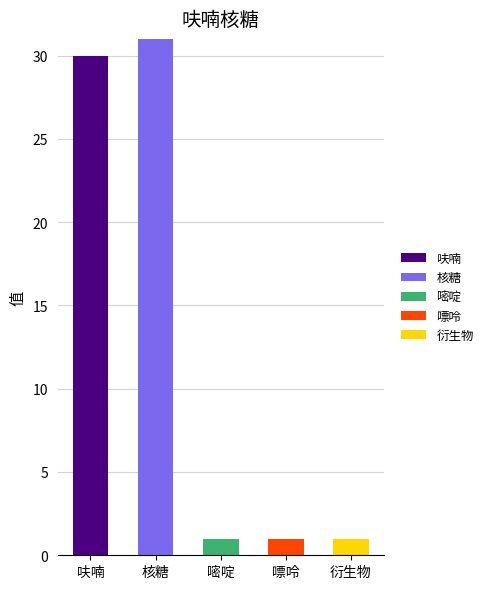

Are the bars grouped side by side (vs. stacked)?

No